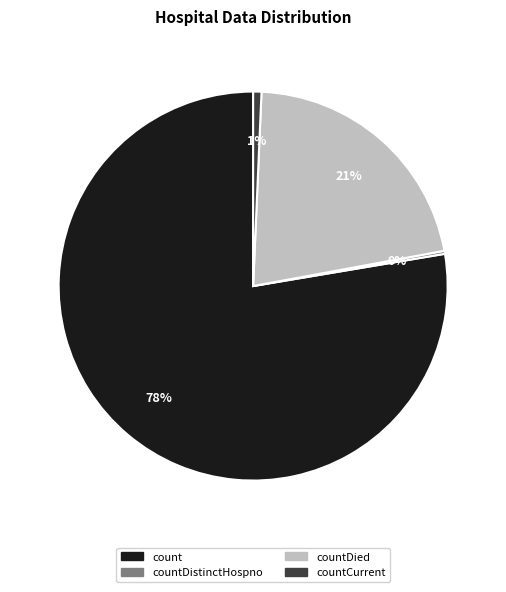

Is there a majority slice in this chart?

Yes